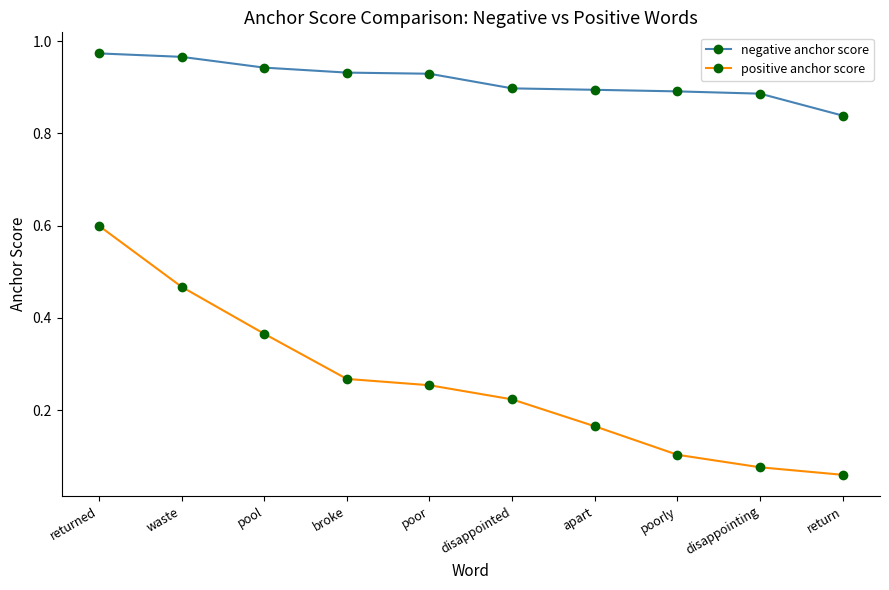

Is this an area chart (filled region under the line)?

No